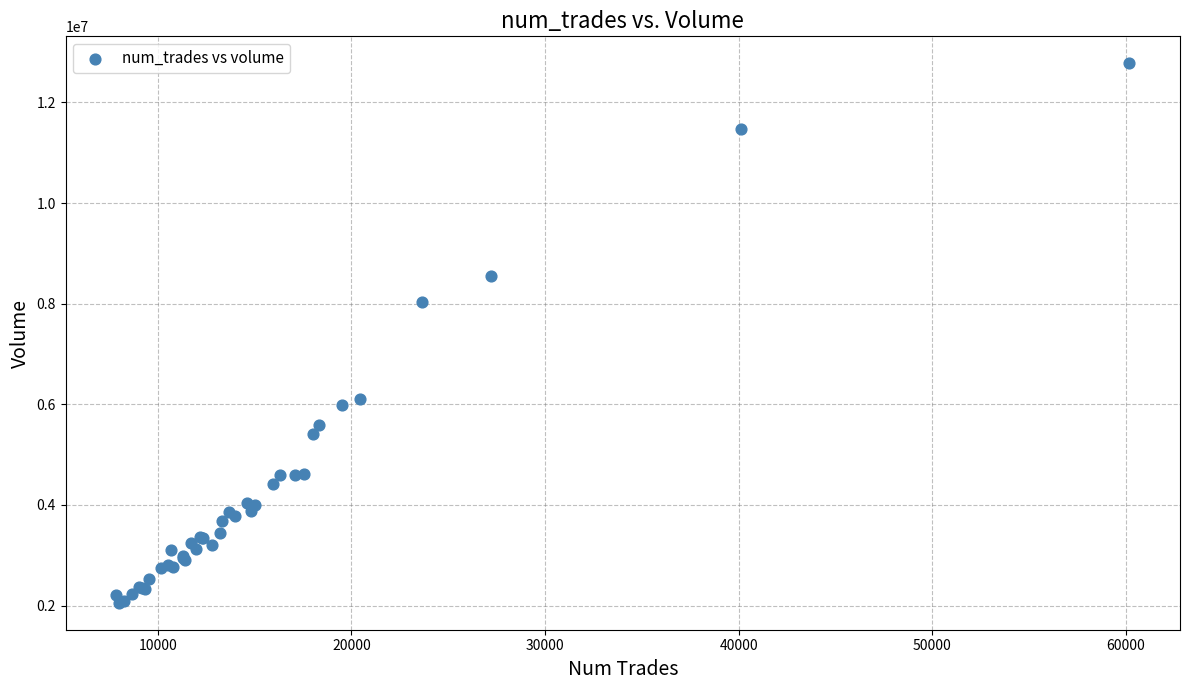

What Y value in the scatter plot is closest to 7417413?

8038430